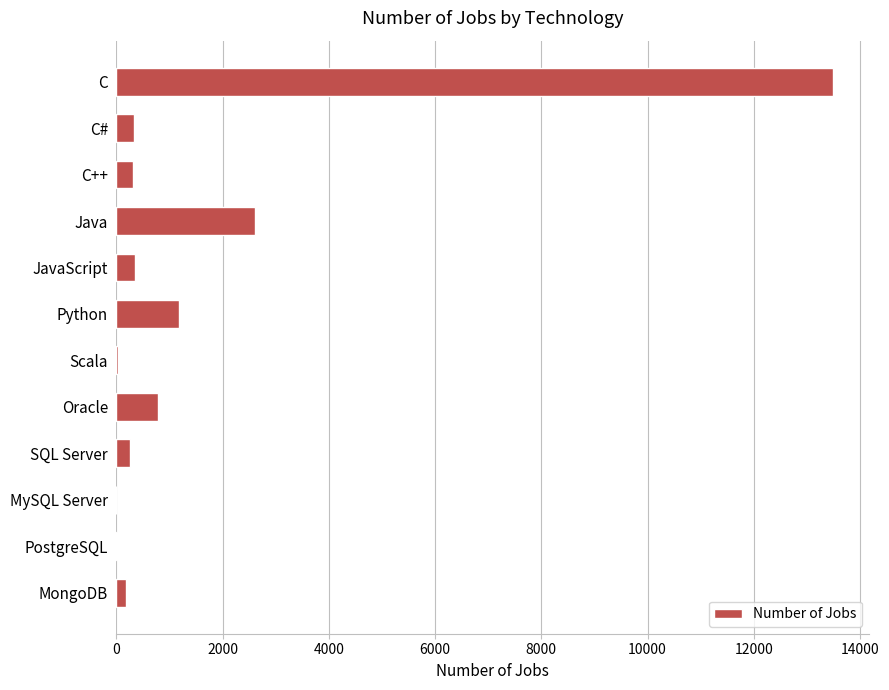

The chart shows a value of 333 at C#. True or false?

True